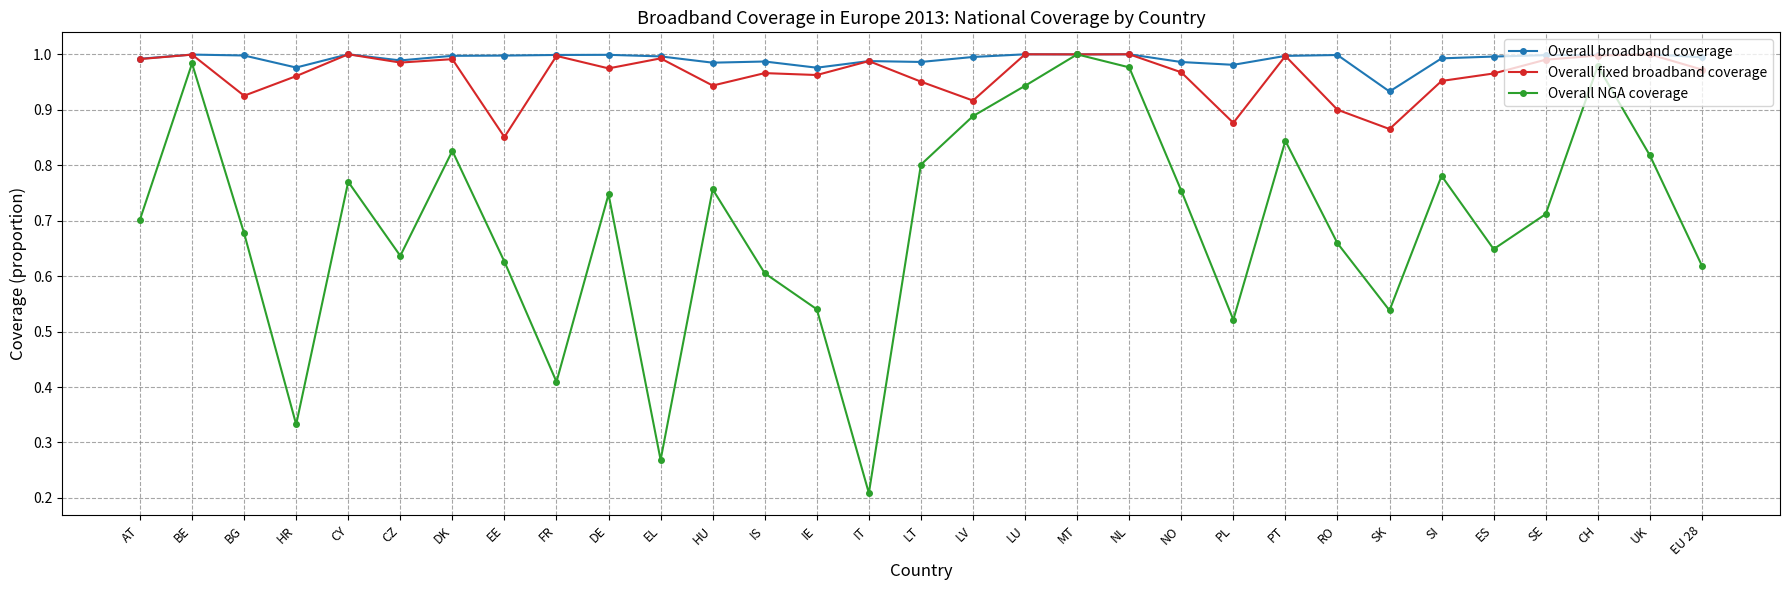

At which label does Overall fixed broadband coverage reach its minimum?

EE